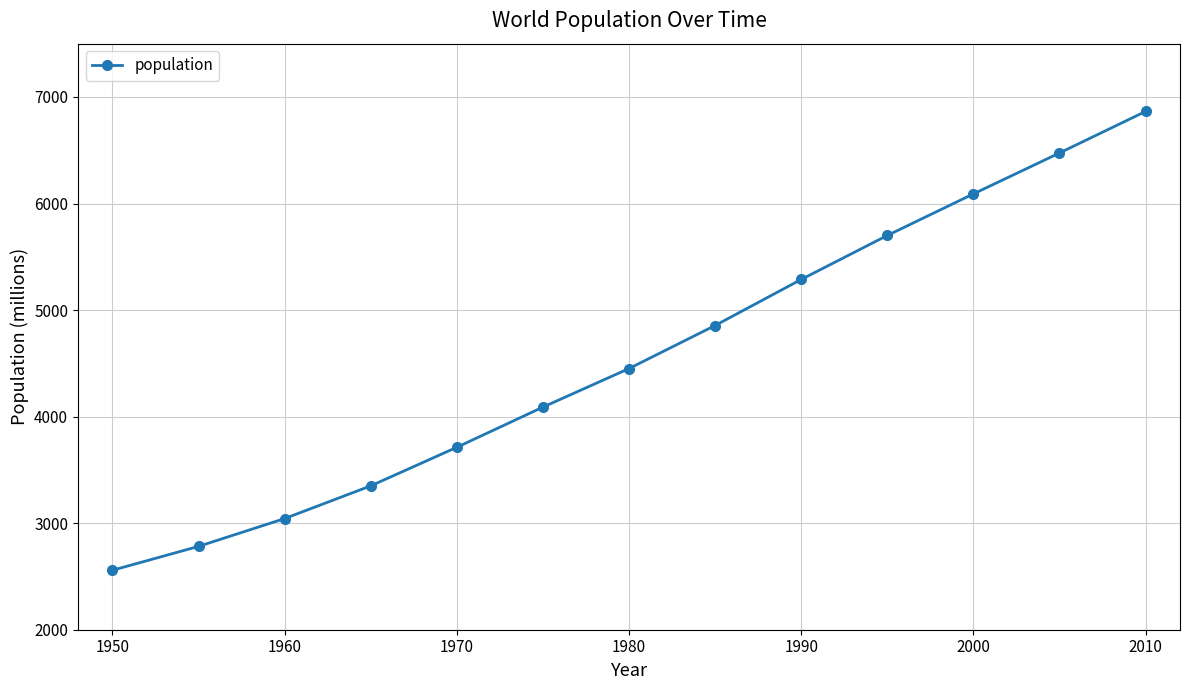

True or false: there are more than 1 points higher than both neighbors.

False